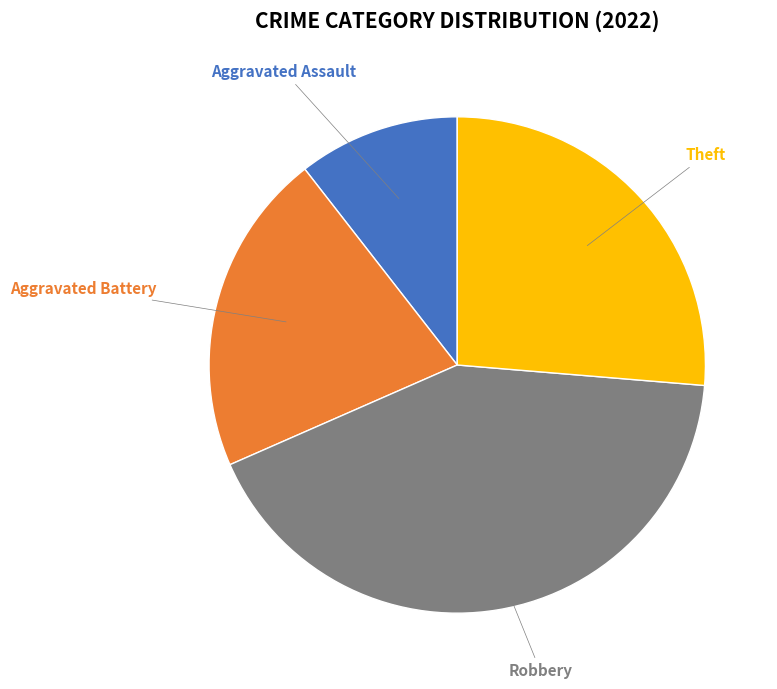

Is there any slice that represents more than half of the pie?

No